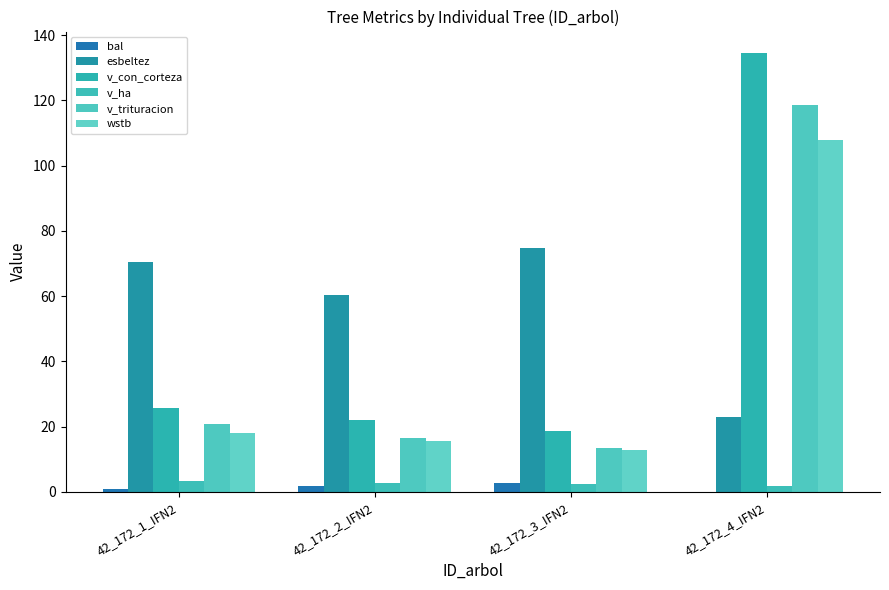

What position from the right is 42_172_3_IFN2?

2